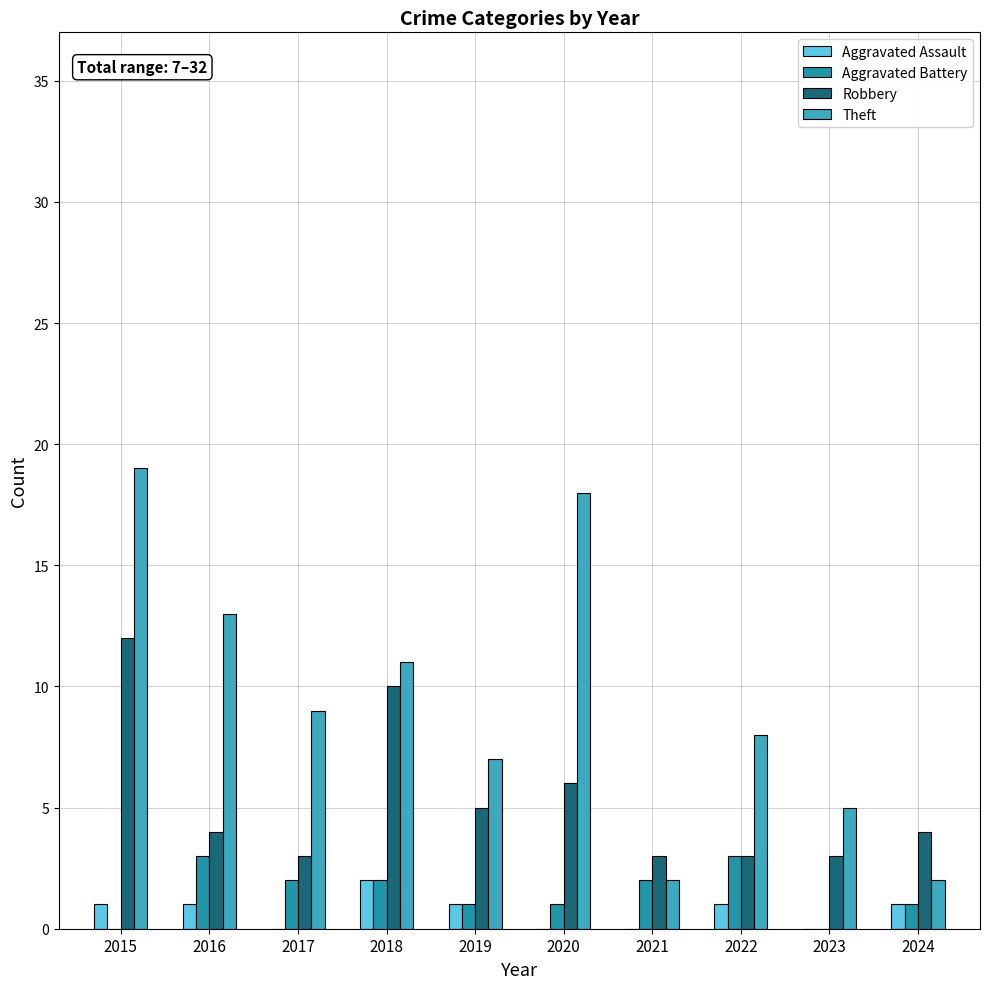

The value of Aggravated Battery at 2016 is 3. True or false?

True